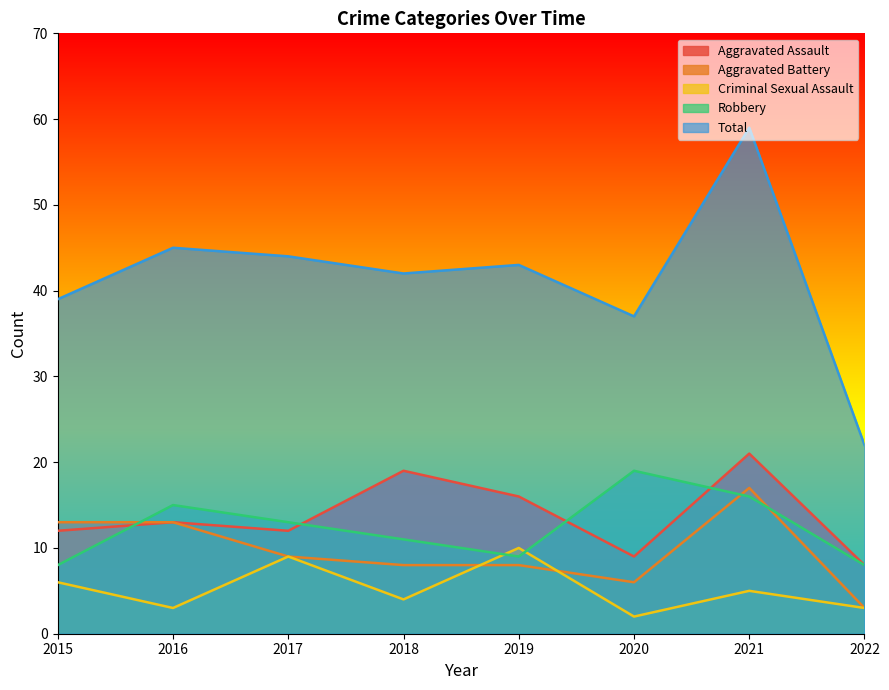

Is the value of Robbery at 2015 greater than the value of Aggravated Assault at 2022?

No